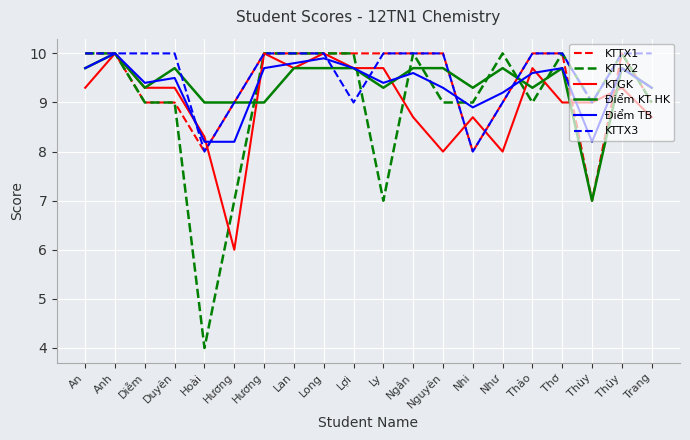

The KTTX2 series shows 9.0 at Nguyên. True or false?

True